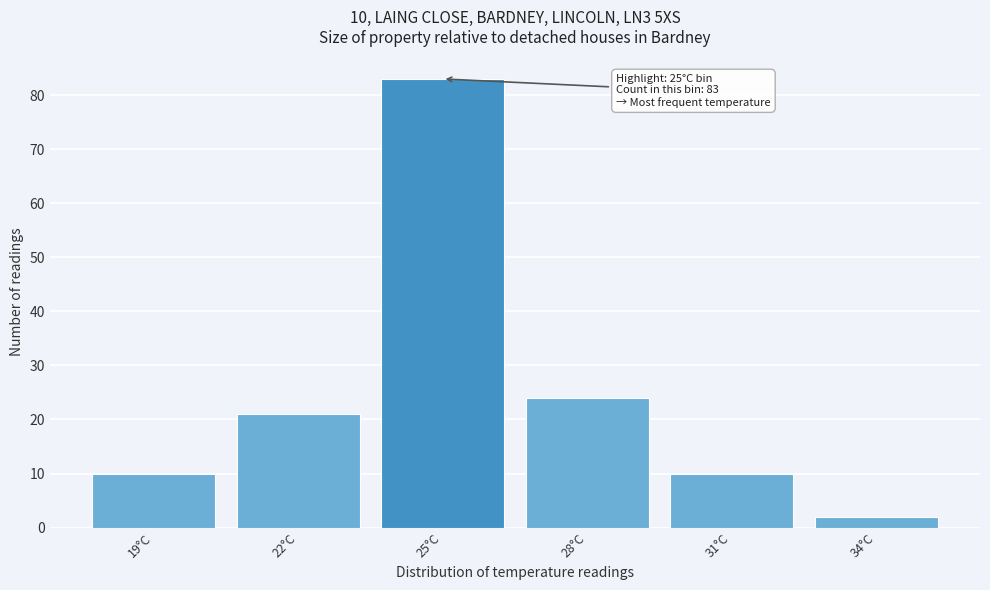

Reading right to left, list all the values displayed in this chart.

34°C=2	31°C=10	28°C=24	25°C=83	22°C=21	19°C=10